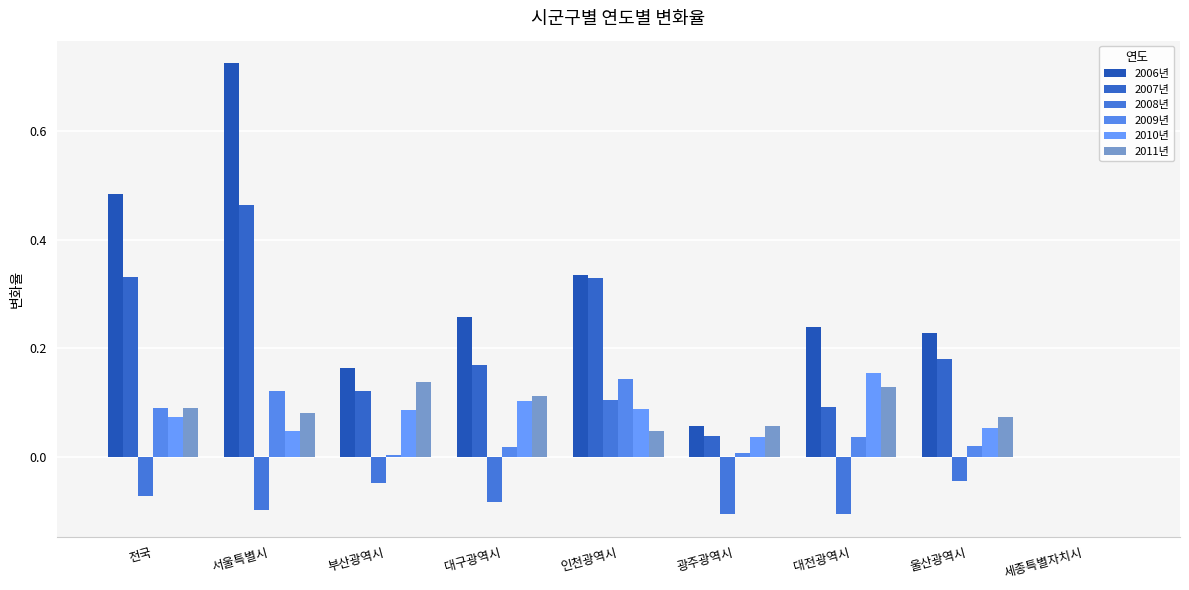

How many series are shown in this chart?

6